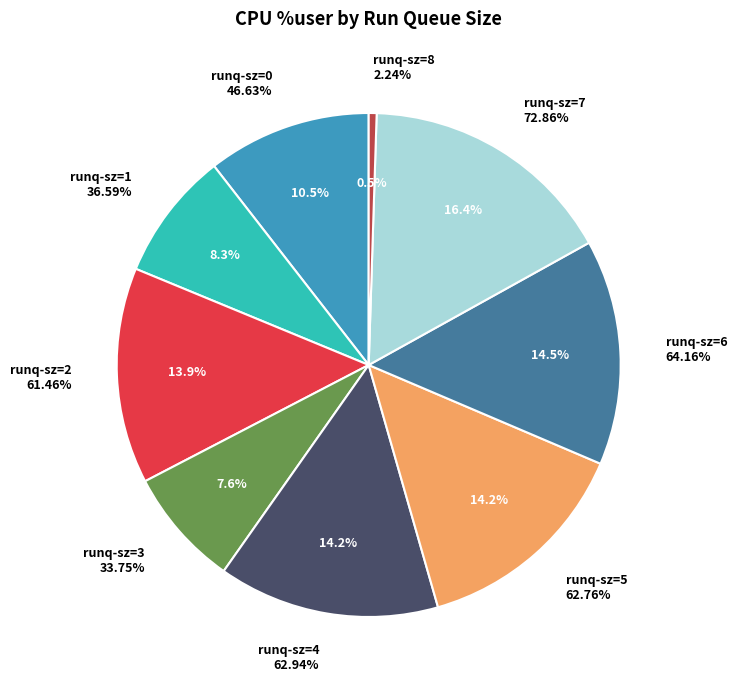

To the nearest percent, what is the difference between the largest and smallest slice percentages?

16%